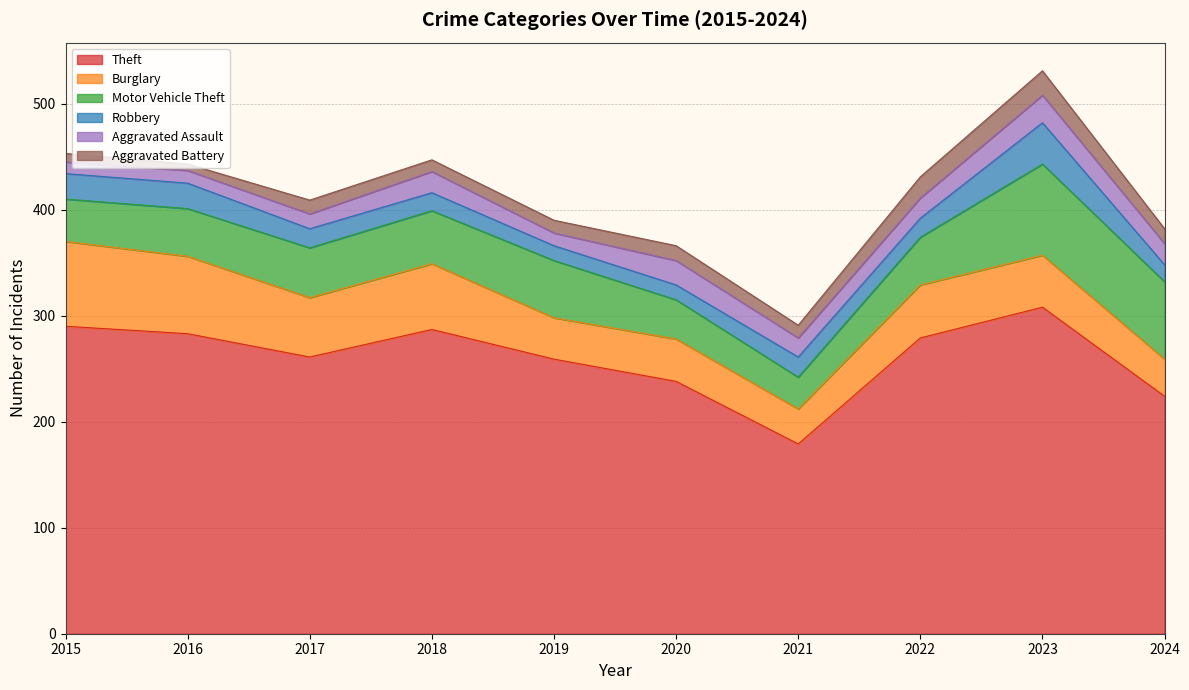

True or false: Theft and Robbery cross at least once.

False